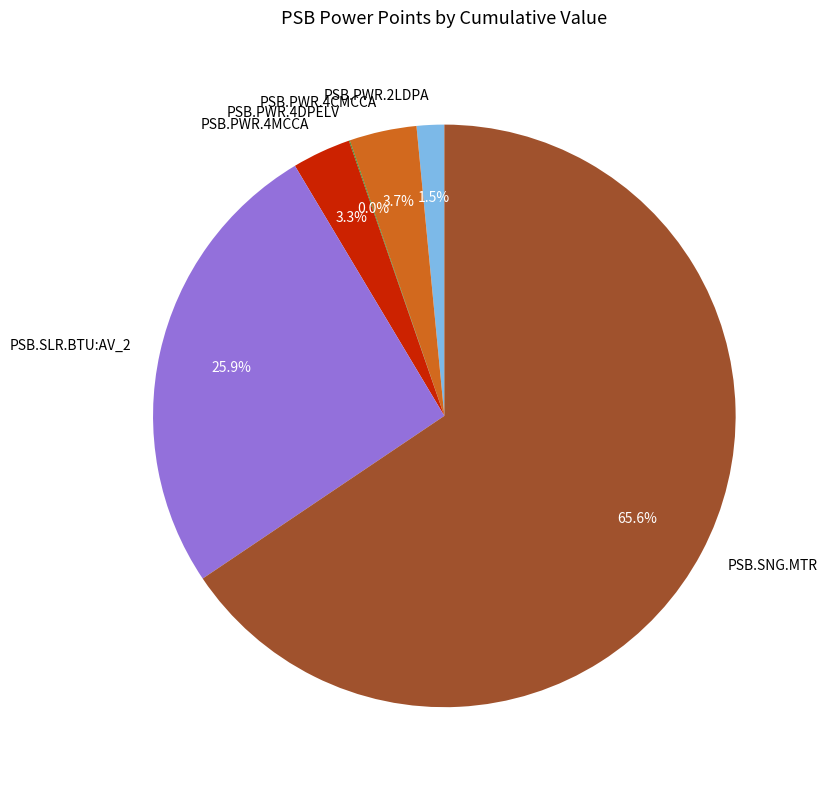

How much of the chart is everything except PSB.SLR.BTU:AV_2?

74.1%